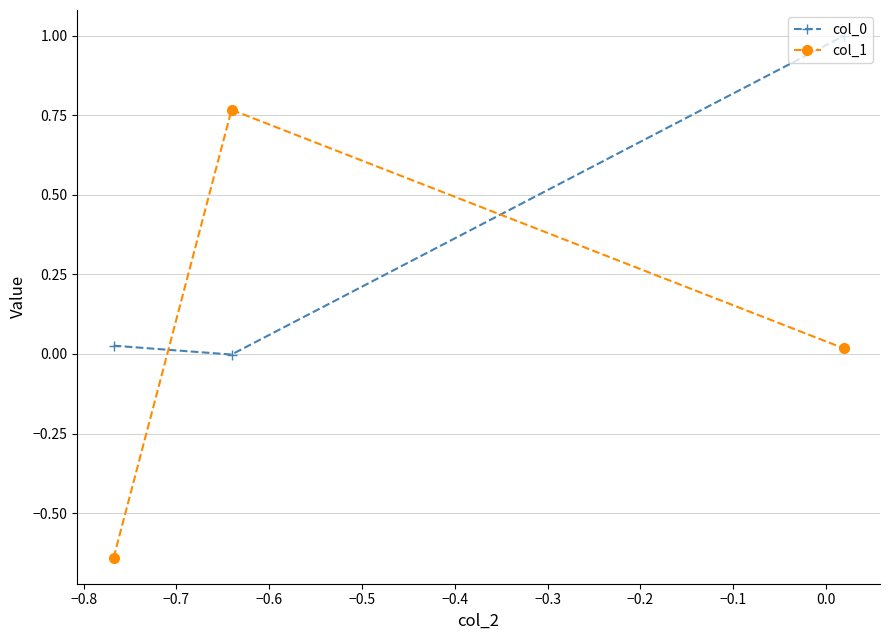

Does the chart have visible grid lines?

Yes